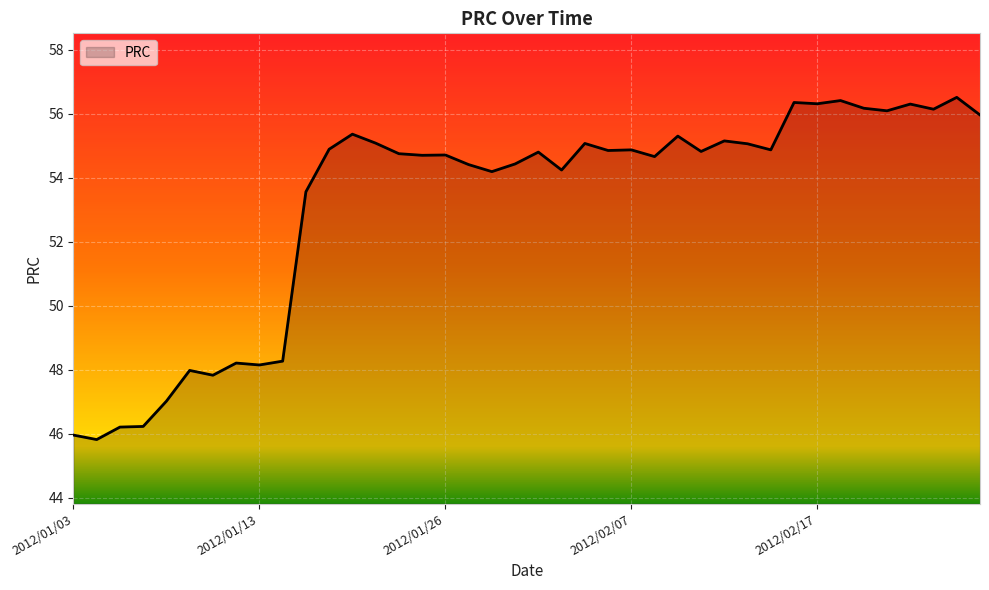

What is the smallest value displayed?

45.8